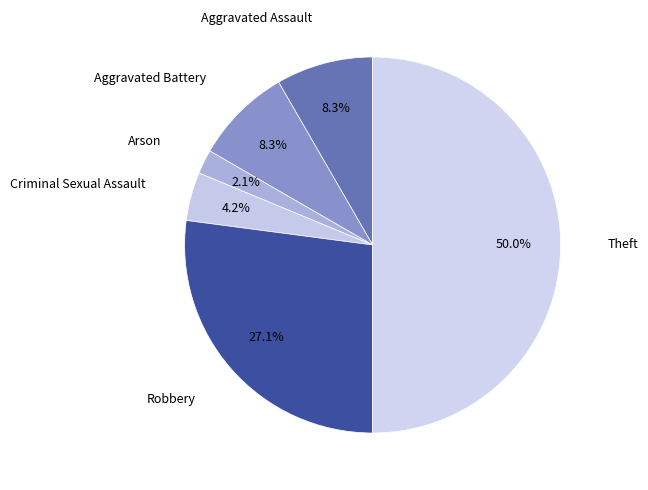

How many slices are in this pie chart?

6